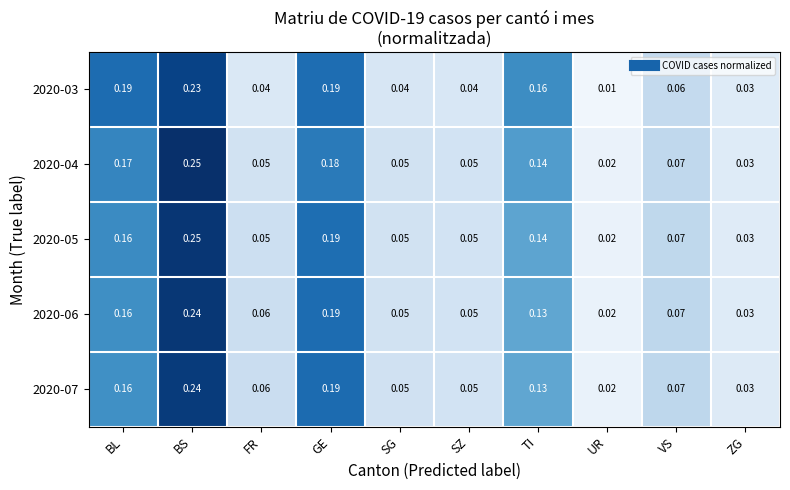

At which label does 2020-03 reach its minimum?

UR